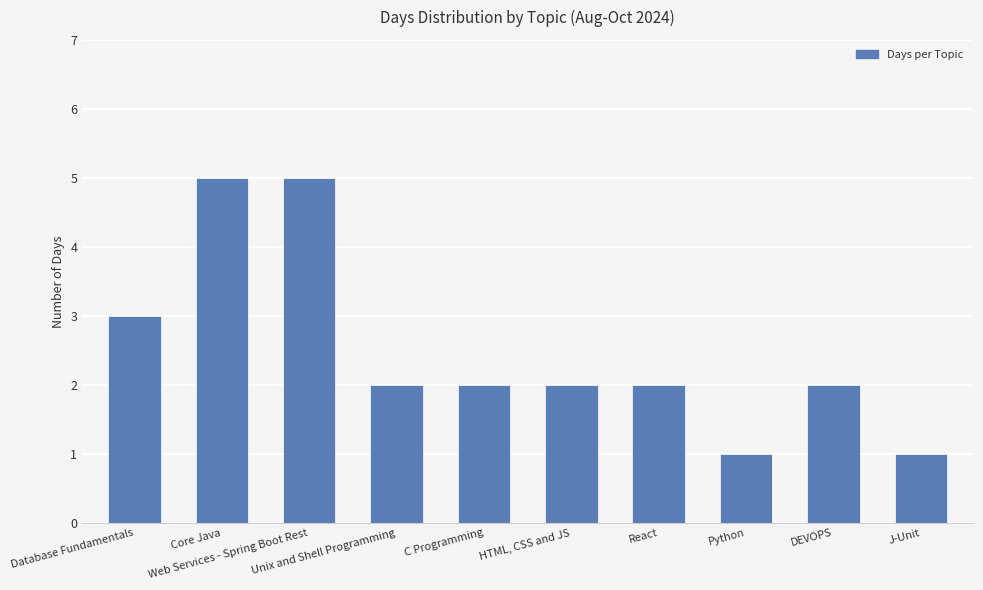

What is the label of the 1st bar from the left?

Database Fundamentals